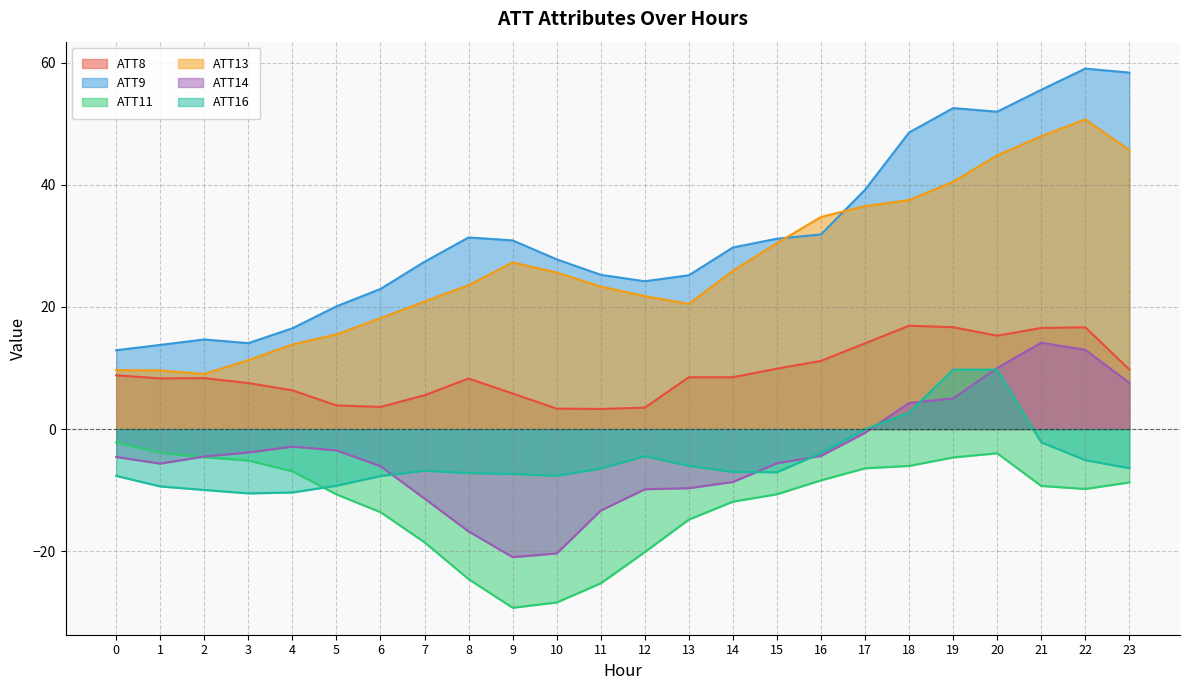

Is it true that ATT16 equals -11.0 at 7?

False